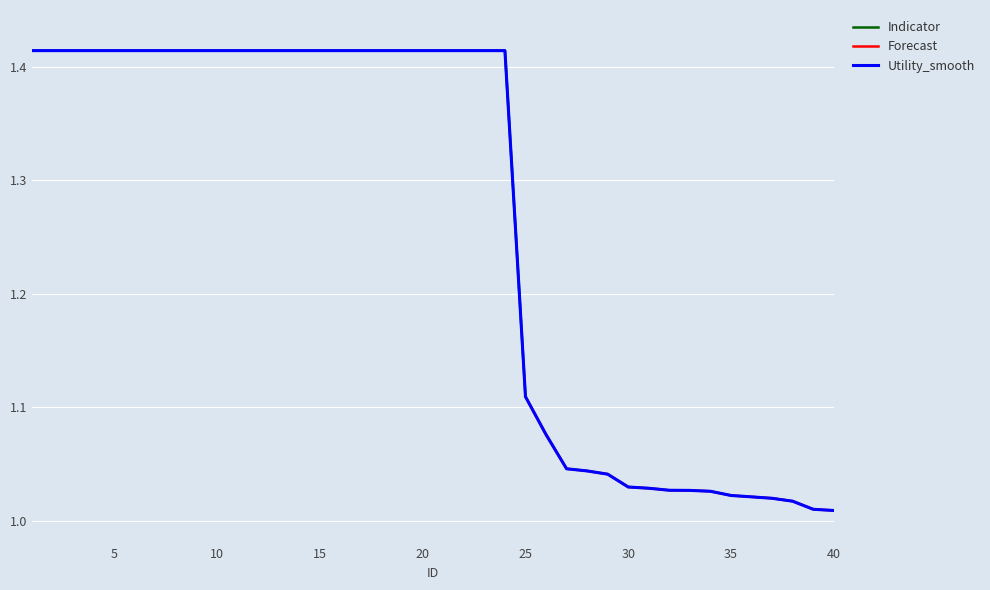

List the labels in order of value, smallest first.

40, 39, 38, 37, 36, 35, 34, 33, 32, 31, 30, 29, 28, 27, 26, 25, 1, 2, 3, 4, 5, 6, 7, 8, 9, 10, 11, 12, 13, 14, 15, 16, 17, 18, 19, 20, 21, 22, 23, 24